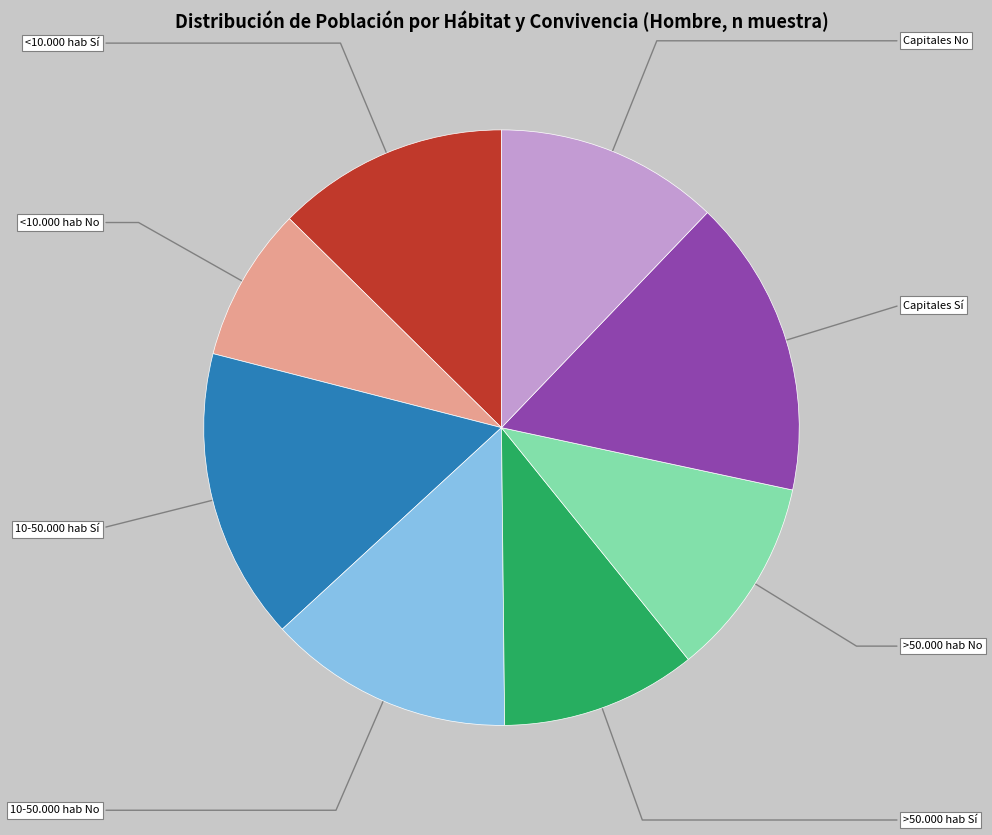

The >50.000 hab No slice represents 11% of the pie. True or false?

True